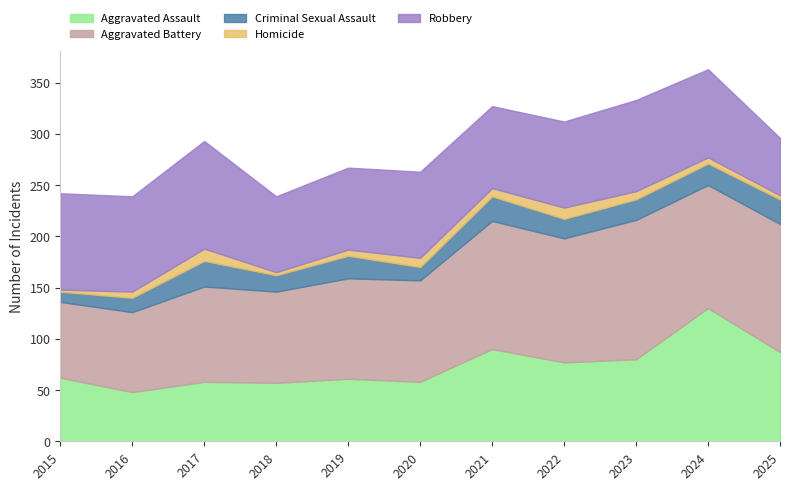

True or false: Aggravated Assault has more than 0 points higher than both neighbors.

True